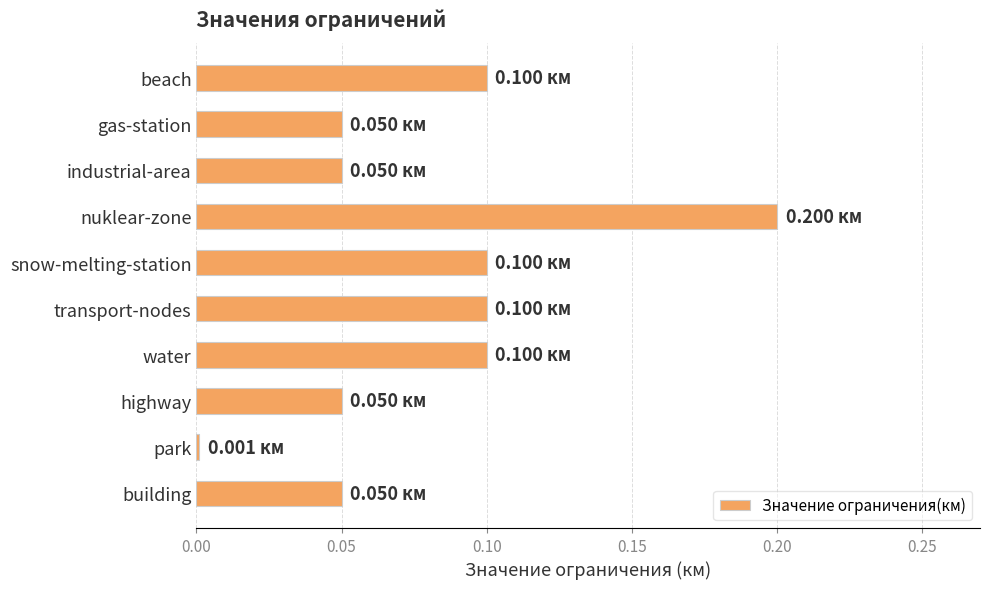

What is the sum of all values?

0.8